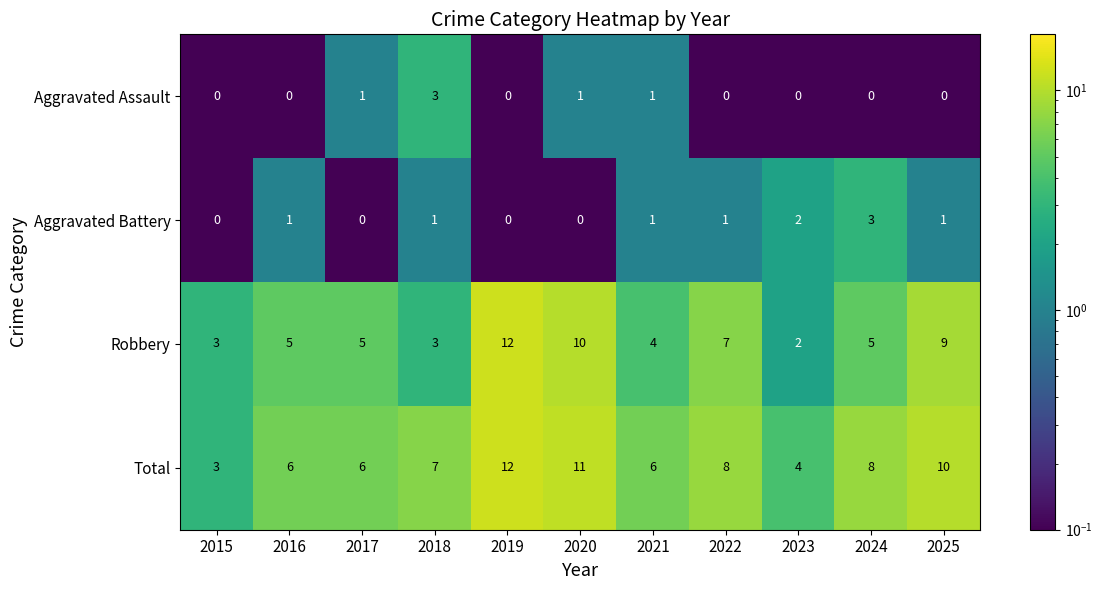

Read the Total value at 2024.

8